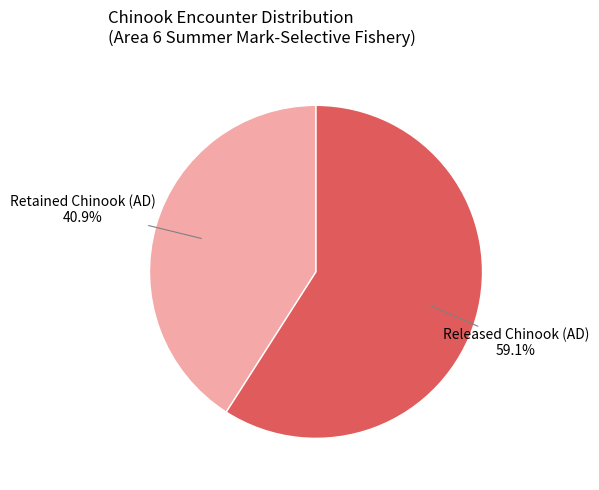

How many slices are in this pie chart?

2